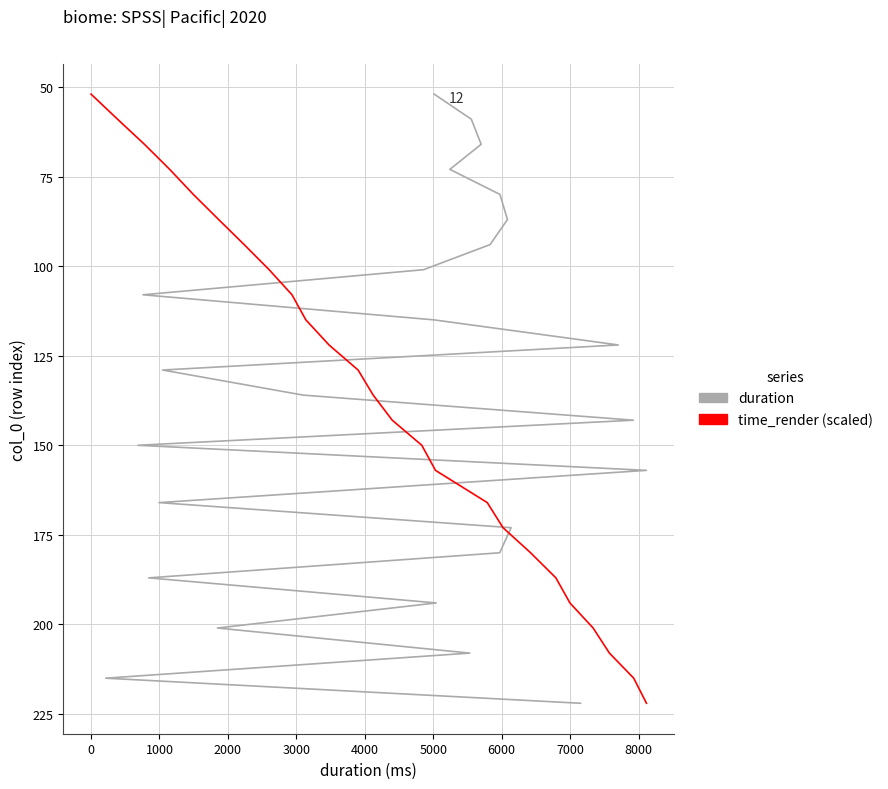

Count the number of data series in this chart.

2